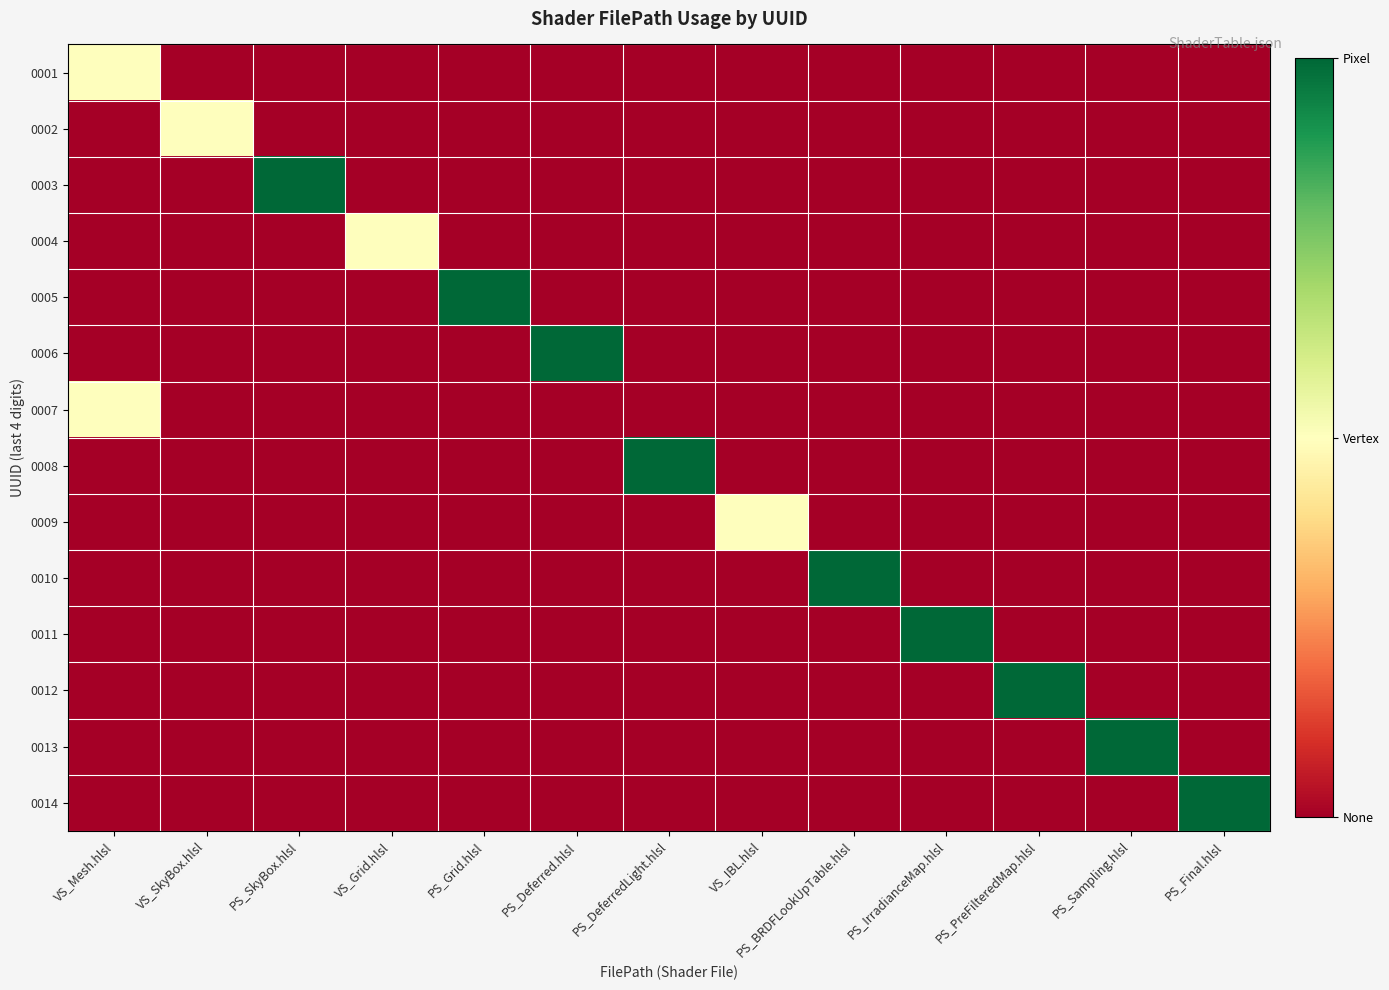

Reading left to right, what are all the values shown in this chart?

0001: VS_Mesh.hlsl=1	VS_SkyBox.hlsl=0	PS_SkyBox.hlsl=0	VS_Grid.hlsl=0	PS_Grid.hlsl=0	PS_Deferred.hlsl=0	PS_DeferredLight.hlsl=0	VS_IBL.hlsl=0	PS_BRDFLookUpTable.hlsl=0	PS_IrradianceMap.hlsl=0	PS_PreFilteredMap.hlsl=0	PS_Sampling.hlsl=0	PS_Final.hlsl=0
0002: VS_Mesh.hlsl=0	VS_SkyBox.hlsl=1	PS_SkyBox.hlsl=0	VS_Grid.hlsl=0	PS_Grid.hlsl=0	PS_Deferred.hlsl=0	PS_DeferredLight.hlsl=0	VS_IBL.hlsl=0	PS_BRDFLookUpTable.hlsl=0	PS_IrradianceMap.hlsl=0	PS_PreFilteredMap.hlsl=0	PS_Sampling.hlsl=0	PS_Final.hlsl=0
0003: VS_Mesh.hlsl=0	VS_SkyBox.hlsl=0	PS_SkyBox.hlsl=2	VS_Grid.hlsl=0	PS_Grid.hlsl=0	PS_Deferred.hlsl=0	PS_DeferredLight.hlsl=0	VS_IBL.hlsl=0	PS_BRDFLookUpTable.hlsl=0	PS_IrradianceMap.hlsl=0	PS_PreFilteredMap.hlsl=0	PS_Sampling.hlsl=0	PS_Final.hlsl=0
0004: VS_Mesh.hlsl=0	VS_SkyBox.hlsl=0	PS_SkyBox.hlsl=0	VS_Grid.hlsl=1	PS_Grid.hlsl=0	PS_Deferred.hlsl=0	PS_DeferredLight.hlsl=0	VS_IBL.hlsl=0	PS_BRDFLookUpTable.hlsl=0	PS_IrradianceMap.hlsl=0	PS_PreFilteredMap.hlsl=0	PS_Sampling.hlsl=0	PS_Final.hlsl=0
0005: VS_Mesh.hlsl=0	VS_SkyBox.hlsl=0	PS_SkyBox.hlsl=0	VS_Grid.hlsl=0	PS_Grid.hlsl=2	PS_Deferred.hlsl=0	PS_DeferredLight.hlsl=0	VS_IBL.hlsl=0	PS_BRDFLookUpTable.hlsl=0	PS_IrradianceMap.hlsl=0	PS_PreFilteredMap.hlsl=0	PS_Sampling.hlsl=0	PS_Final.hlsl=0
0006: VS_Mesh.hlsl=0	VS_SkyBox.hlsl=0	PS_SkyBox.hlsl=0	VS_Grid.hlsl=0	PS_Grid.hlsl=0	PS_Deferred.hlsl=2	PS_DeferredLight.hlsl=0	VS_IBL.hlsl=0	PS_BRDFLookUpTable.hlsl=0	PS_IrradianceMap.hlsl=0	PS_PreFilteredMap.hlsl=0	PS_Sampling.hlsl=0	PS_Final.hlsl=0
0007: VS_Mesh.hlsl=1	VS_SkyBox.hlsl=0	PS_SkyBox.hlsl=0	VS_Grid.hlsl=0	PS_Grid.hlsl=0	PS_Deferred.hlsl=0	PS_DeferredLight.hlsl=0	VS_IBL.hlsl=0	PS_BRDFLookUpTable.hlsl=0	PS_IrradianceMap.hlsl=0	PS_PreFilteredMap.hlsl=0	PS_Sampling.hlsl=0	PS_Final.hlsl=0
0008: VS_Mesh.hlsl=0	VS_SkyBox.hlsl=0	PS_SkyBox.hlsl=0	VS_Grid.hlsl=0	PS_Grid.hlsl=0	PS_Deferred.hlsl=0	PS_DeferredLight.hlsl=2	VS_IBL.hlsl=0	PS_BRDFLookUpTable.hlsl=0	PS_IrradianceMap.hlsl=0	PS_PreFilteredMap.hlsl=0	PS_Sampling.hlsl=0	PS_Final.hlsl=0
0009: VS_Mesh.hlsl=0	VS_SkyBox.hlsl=0	PS_SkyBox.hlsl=0	VS_Grid.hlsl=0	PS_Grid.hlsl=0	PS_Deferred.hlsl=0	PS_DeferredLight.hlsl=0	VS_IBL.hlsl=1	PS_BRDFLookUpTable.hlsl=0	PS_IrradianceMap.hlsl=0	PS_PreFilteredMap.hlsl=0	PS_Sampling.hlsl=0	PS_Final.hlsl=0
0010: VS_Mesh.hlsl=0	VS_SkyBox.hlsl=0	PS_SkyBox.hlsl=0	VS_Grid.hlsl=0	PS_Grid.hlsl=0	PS_Deferred.hlsl=0	PS_DeferredLight.hlsl=0	VS_IBL.hlsl=0	PS_BRDFLookUpTable.hlsl=2	PS_IrradianceMap.hlsl=0	PS_PreFilteredMap.hlsl=0	PS_Sampling.hlsl=0	PS_Final.hlsl=0
0011: VS_Mesh.hlsl=0	VS_SkyBox.hlsl=0	PS_SkyBox.hlsl=0	VS_Grid.hlsl=0	PS_Grid.hlsl=0	PS_Deferred.hlsl=0	PS_DeferredLight.hlsl=0	VS_IBL.hlsl=0	PS_BRDFLookUpTable.hlsl=0	PS_IrradianceMap.hlsl=2	PS_PreFilteredMap.hlsl=0	PS_Sampling.hlsl=0	PS_Final.hlsl=0
0012: VS_Mesh.hlsl=0	VS_SkyBox.hlsl=0	PS_SkyBox.hlsl=0	VS_Grid.hlsl=0	PS_Grid.hlsl=0	PS_Deferred.hlsl=0	PS_DeferredLight.hlsl=0	VS_IBL.hlsl=0	PS_BRDFLookUpTable.hlsl=0	PS_IrradianceMap.hlsl=0	PS_PreFilteredMap.hlsl=2	PS_Sampling.hlsl=0	PS_Final.hlsl=0
0013: VS_Mesh.hlsl=0	VS_SkyBox.hlsl=0	PS_SkyBox.hlsl=0	VS_Grid.hlsl=0	PS_Grid.hlsl=0	PS_Deferred.hlsl=0	PS_DeferredLight.hlsl=0	VS_IBL.hlsl=0	PS_BRDFLookUpTable.hlsl=0	PS_IrradianceMap.hlsl=0	PS_PreFilteredMap.hlsl=0	PS_Sampling.hlsl=2	PS_Final.hlsl=0
0014: VS_Mesh.hlsl=0	VS_SkyBox.hlsl=0	PS_SkyBox.hlsl=0	VS_Grid.hlsl=0	PS_Grid.hlsl=0	PS_Deferred.hlsl=0	PS_DeferredLight.hlsl=0	VS_IBL.hlsl=0	PS_BRDFLookUpTable.hlsl=0	PS_IrradianceMap.hlsl=0	PS_PreFilteredMap.hlsl=0	PS_Sampling.hlsl=0	PS_Final.hlsl=2